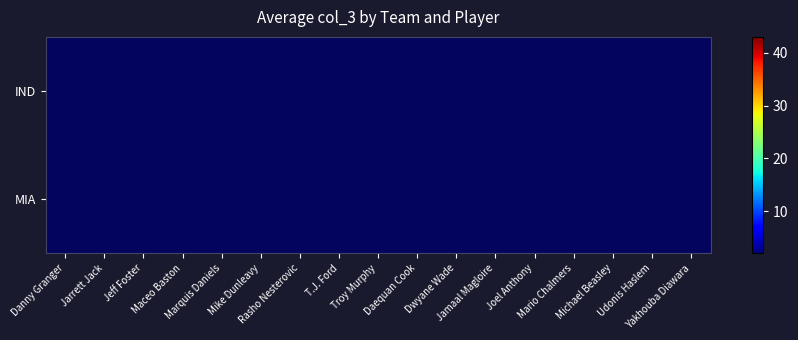

List the series in order of their peak value, lowest first.

IND, MIA